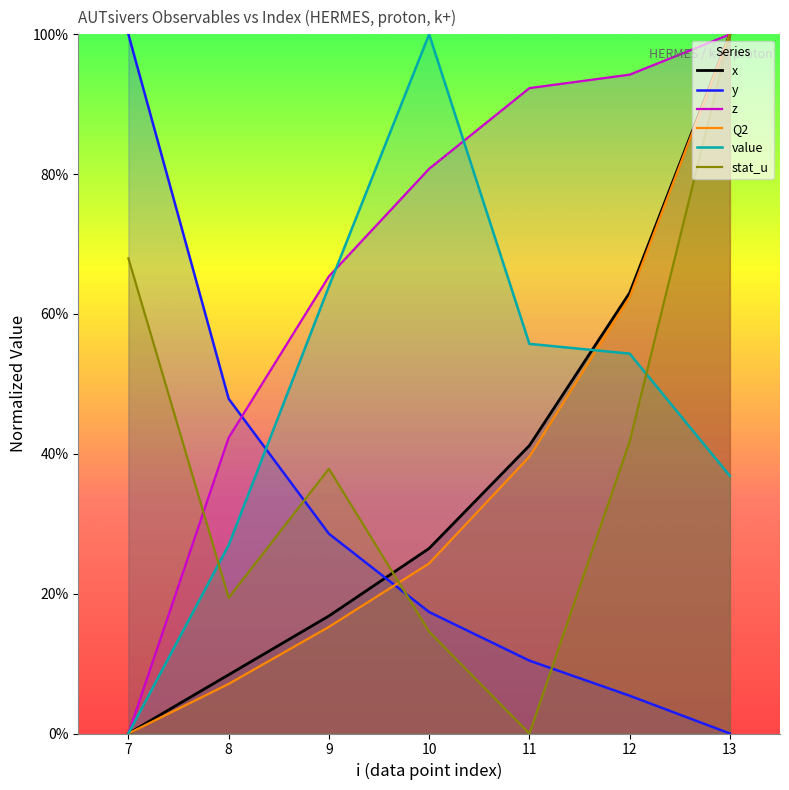

Which series changed the most between 7 and 8?

y